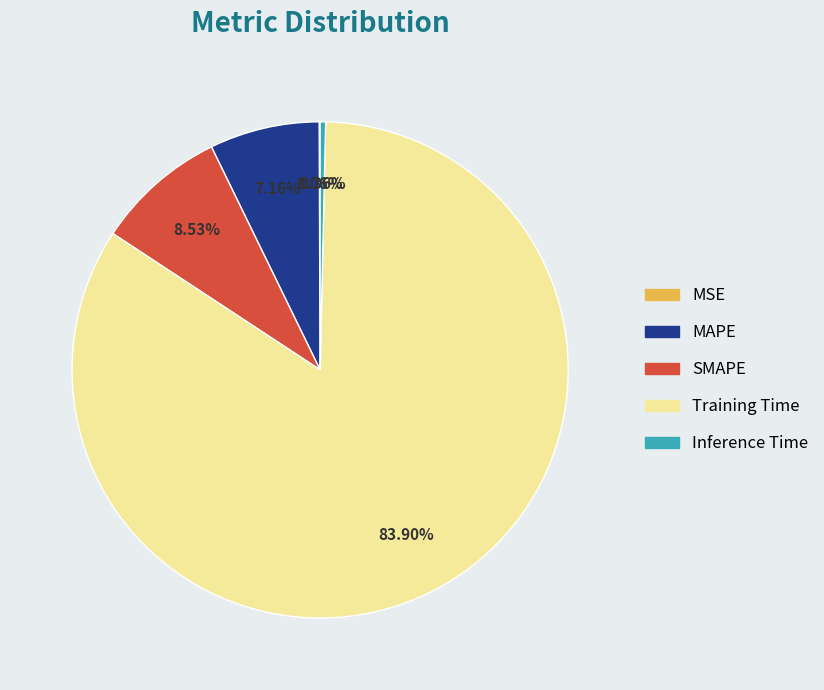

Which slice is the largest?

Training Time